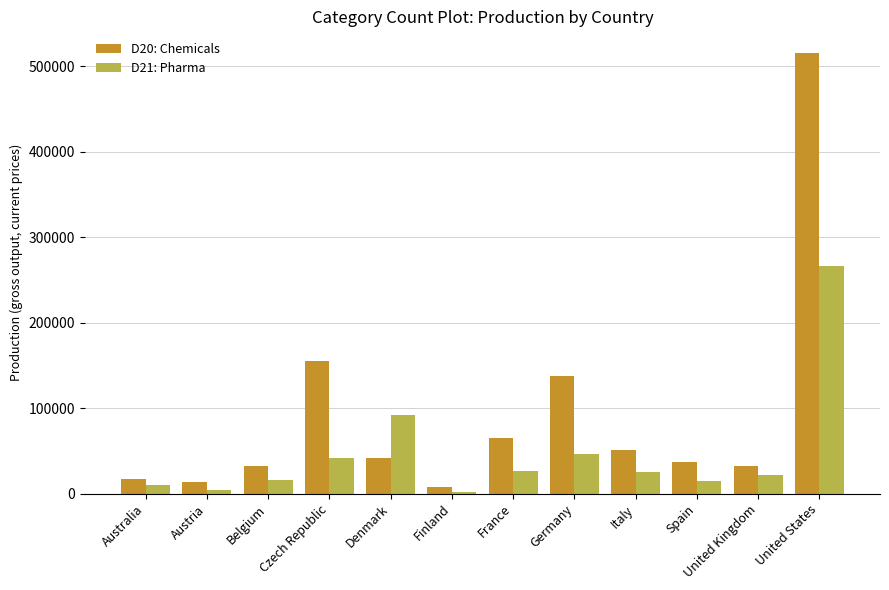

What is the label of the 1st bar from the right?

United States